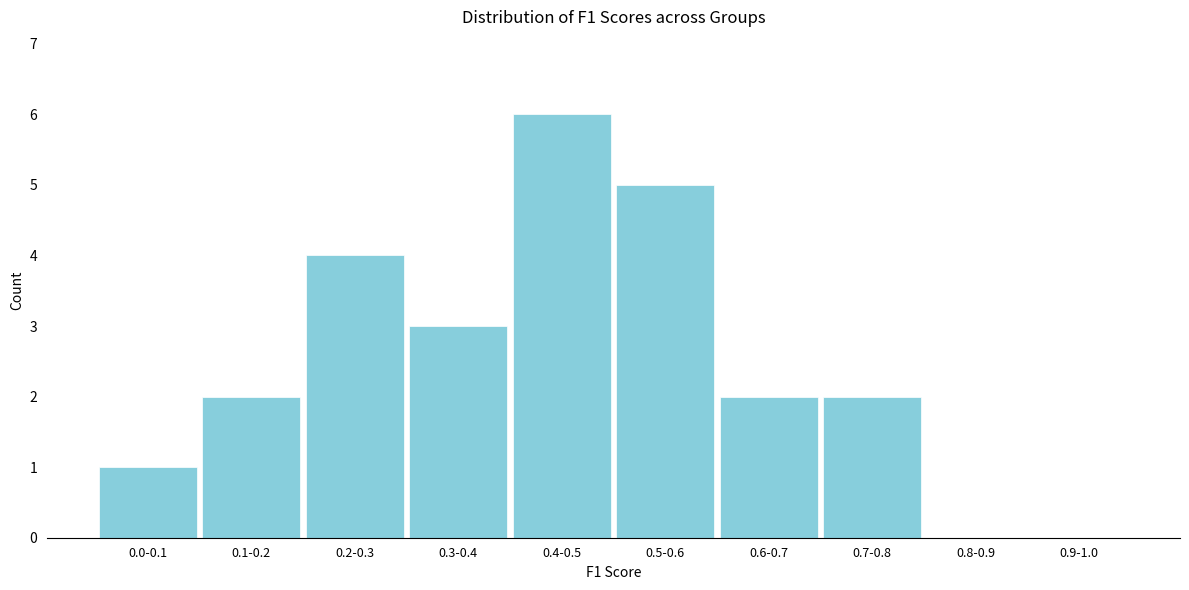

Reading left to right, transcribe all the data shown in this chart.

0.0-0.1=1	0.1-0.2=2	0.2-0.3=4	0.3-0.4=3	0.4-0.5=6	0.5-0.6=5	0.6-0.7=2	0.7-0.8=2	0.8-0.9=0	0.9-1.0=0